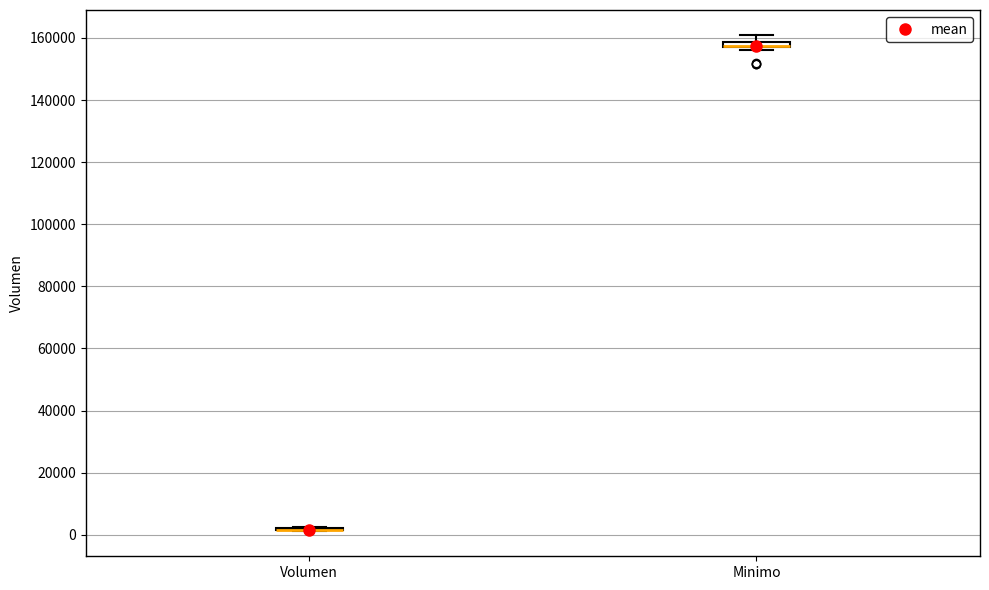

Where does the upper whisker of the box for Minimo end on the y-axis? The values are not printed on the chart, so give them approximately, as read against the axis.

162000